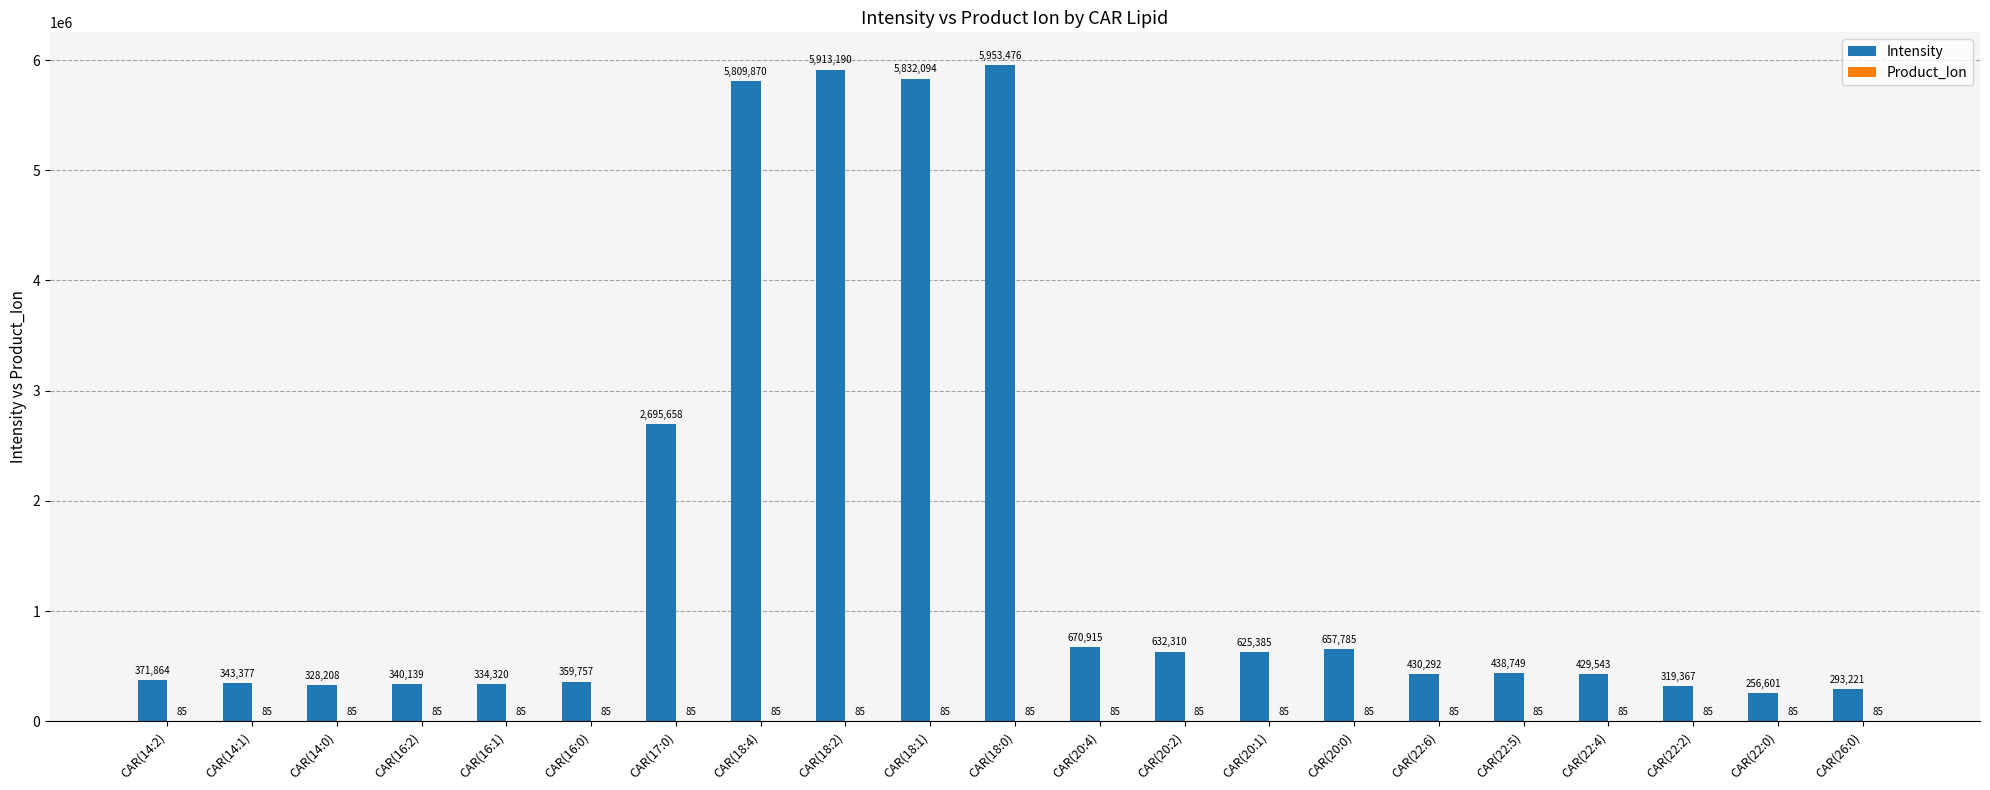

Is it true that Intensity equals 429543.0 at CAR(22:4)?

True